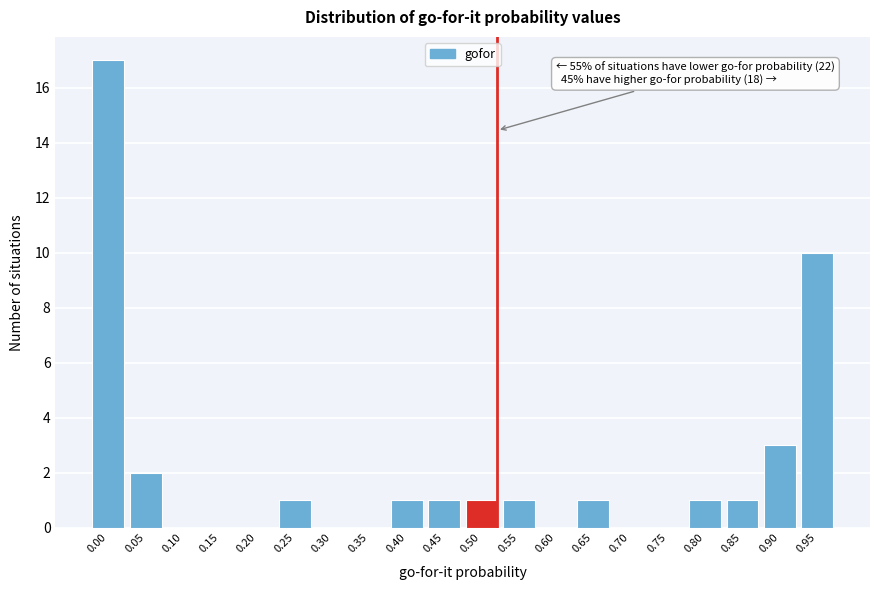

Reading right to left, transcribe all the data shown in this chart.

0.95=10	0.90=3	0.85=1	0.80=1	0.75=0	0.70=0	0.65=1	0.60=0	0.55=1	0.50=1	0.45=1	0.40=1	0.35=0	0.30=0	0.25=1	0.20=0	0.15=0	0.10=0	0.05=2	0.00=17